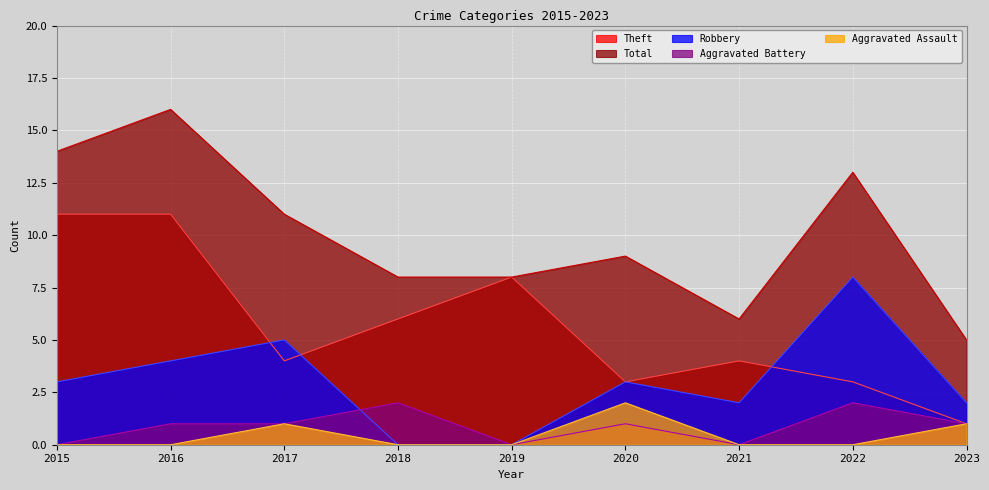

How many positive values does the Aggravated Battery series have?

6